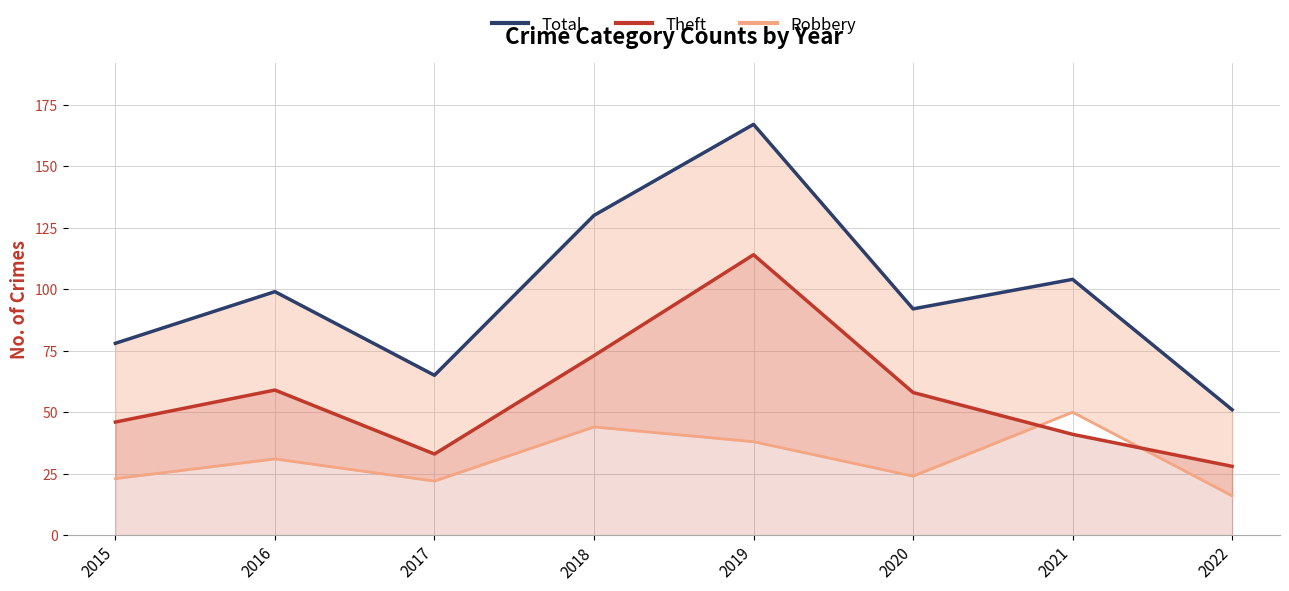

Which series changed the most between 2015 and 2017?

Total